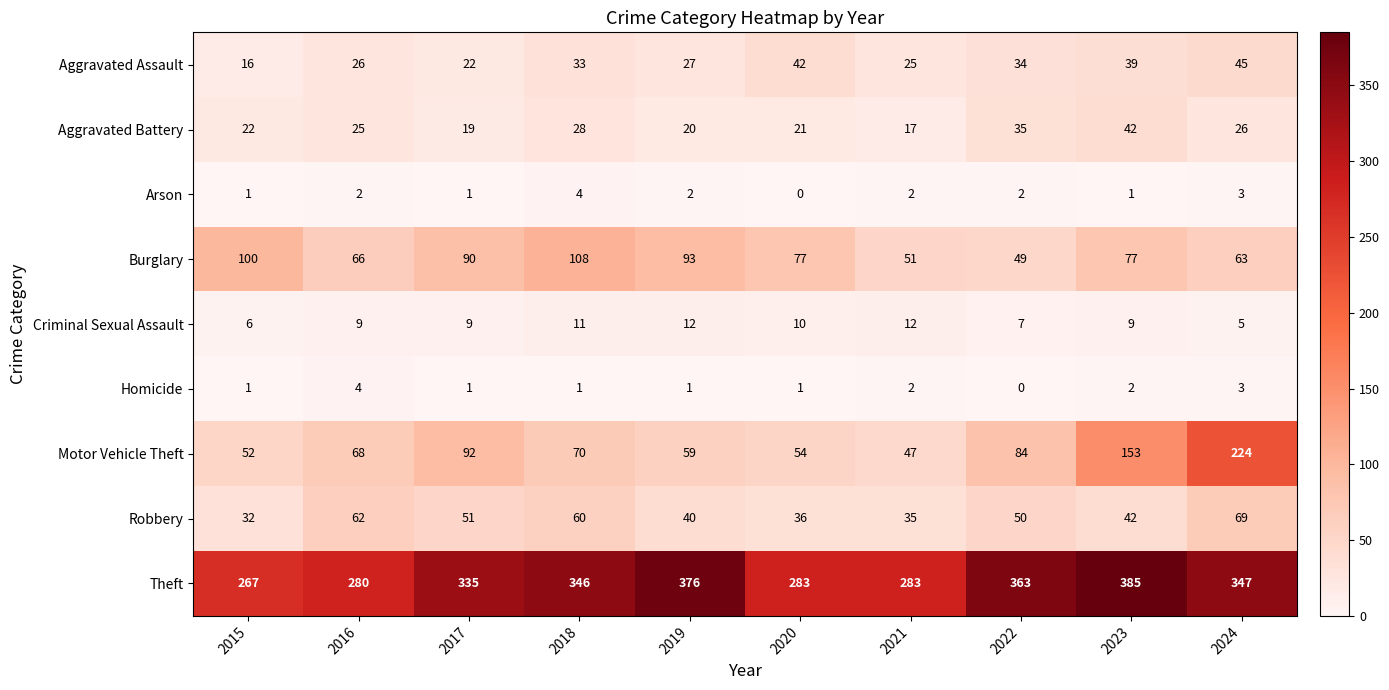

The Homicide series shows 1 at 2023. True or false?

False